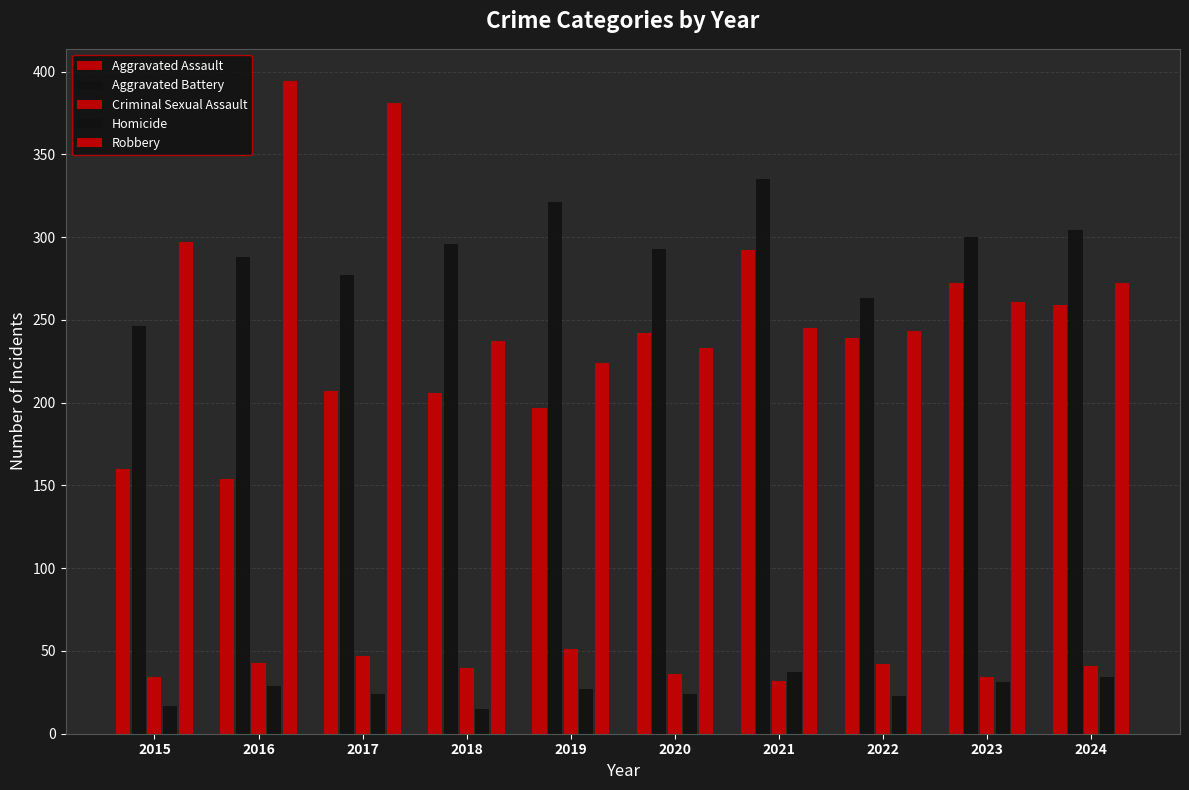

Count the number of categories in the chart.

10